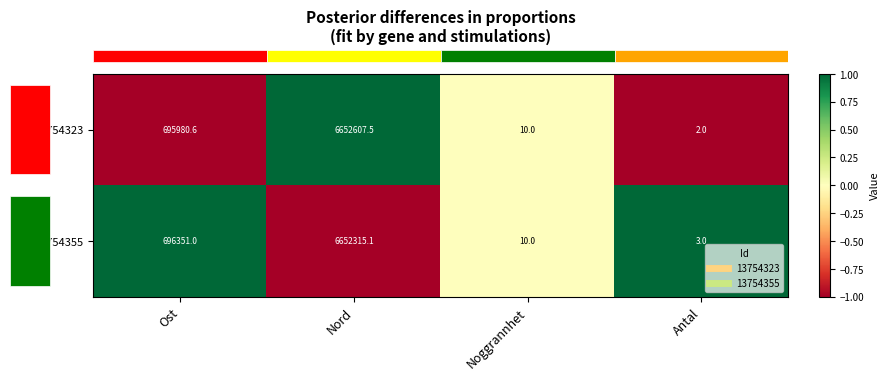

Between Noggrannhet and Antal, which series saw the biggest shift?

13754323